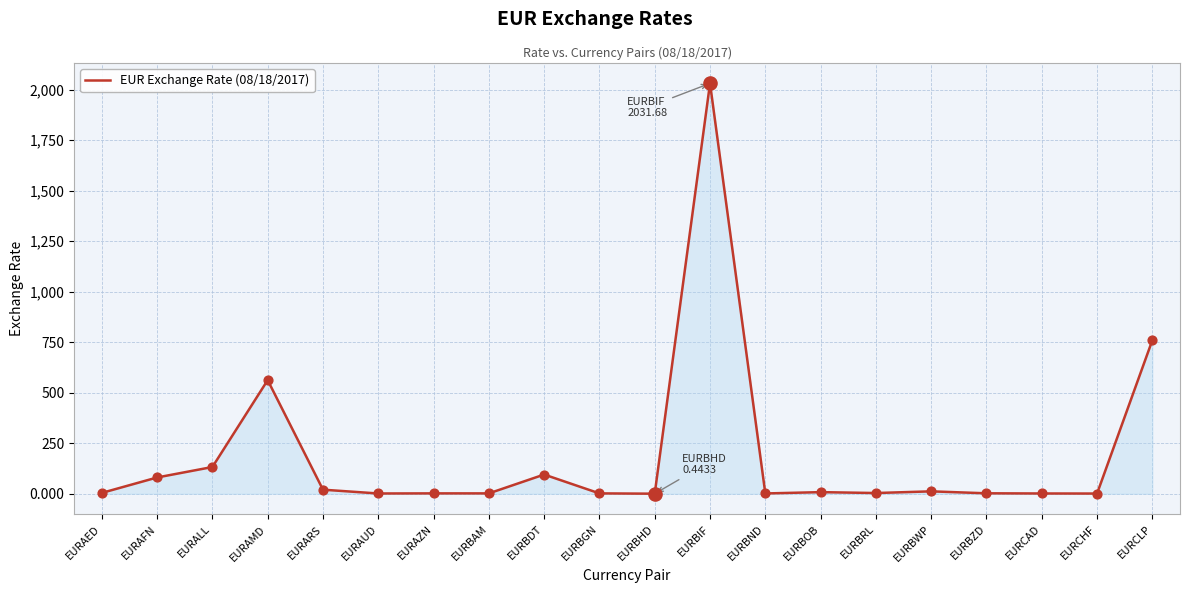

Between EURBDT and EURBWP, which is larger?

EURBDT